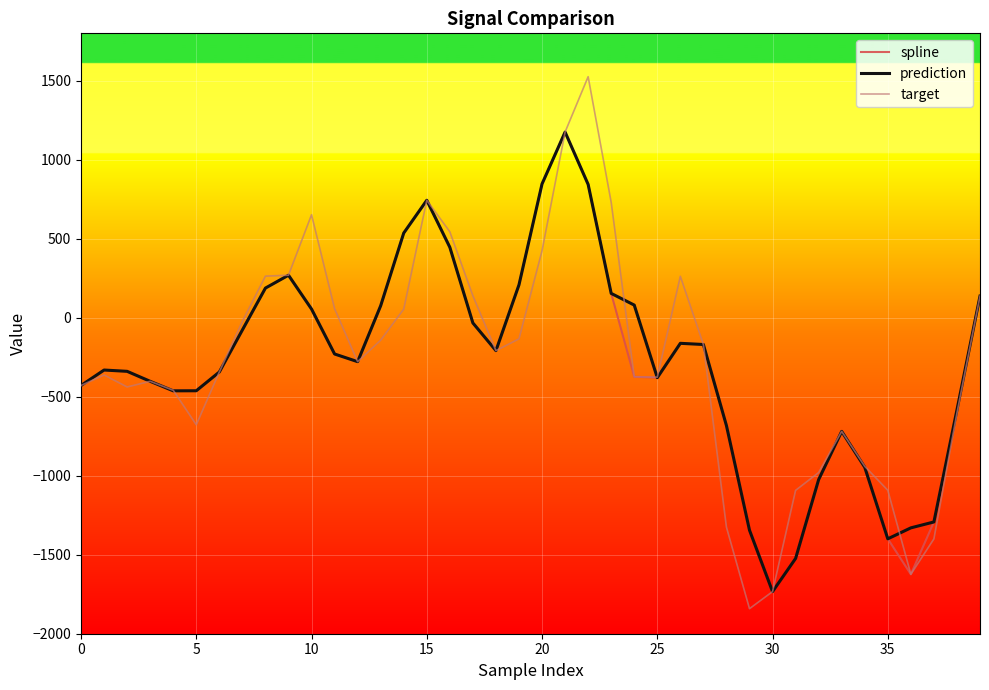

Which series has the widest spread of values?

target